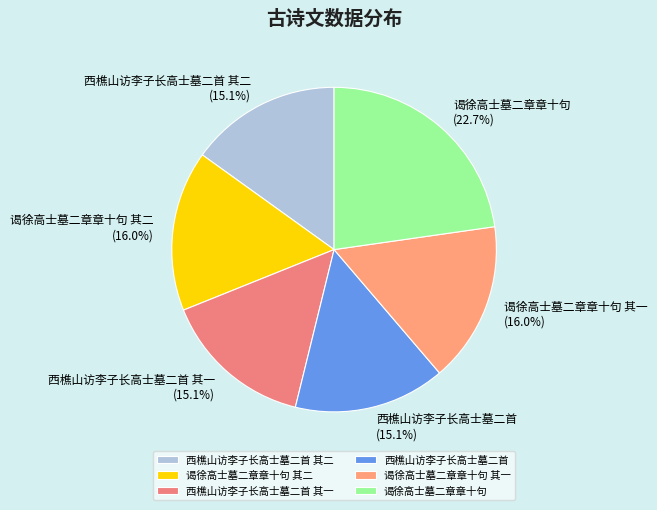

How much of the chart is everything except 西樵山访李子长高士墓二首 其一?

84.9%